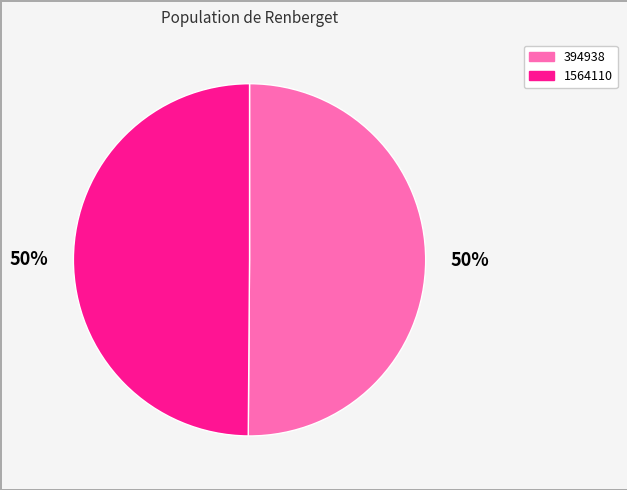

To the nearest percent, what percentage of the pie is 1564110?

50%